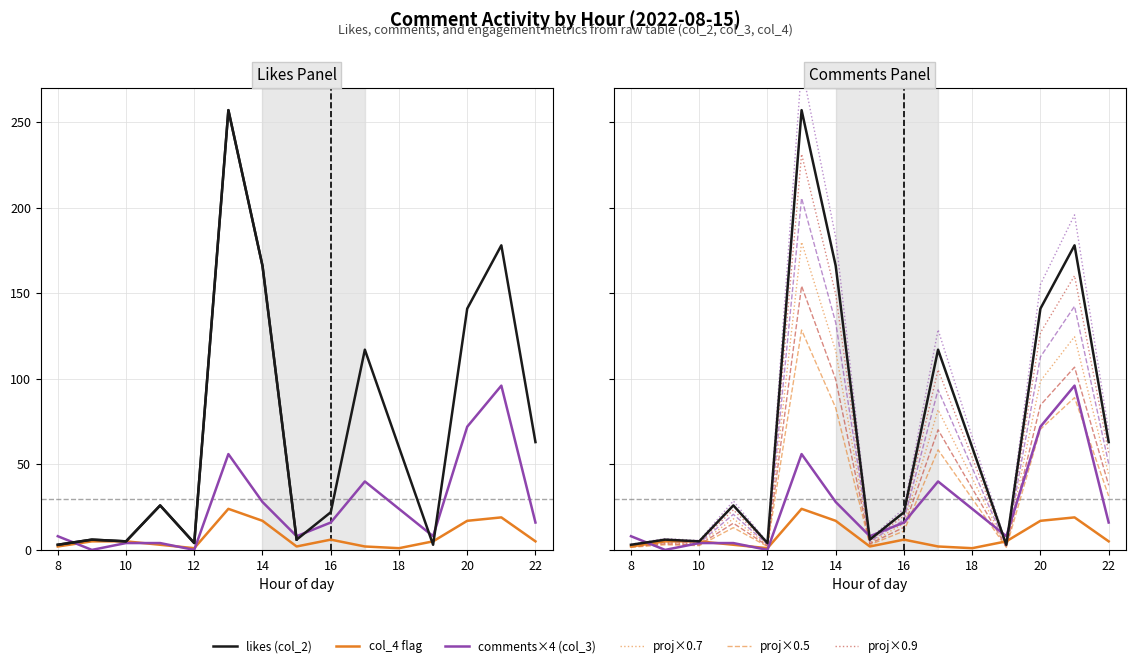

Is it true that comments (col_3) equals 96 at 21:00?

True